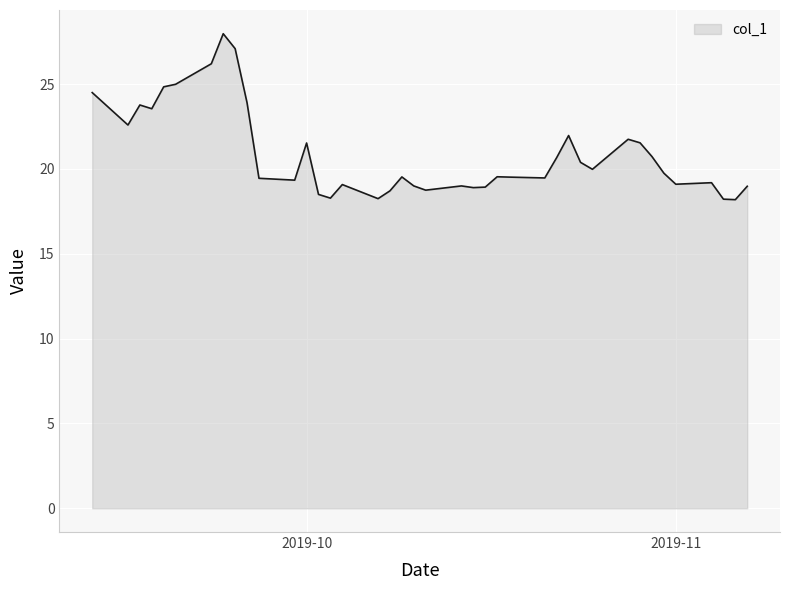

How many series are shown in this chart?

1